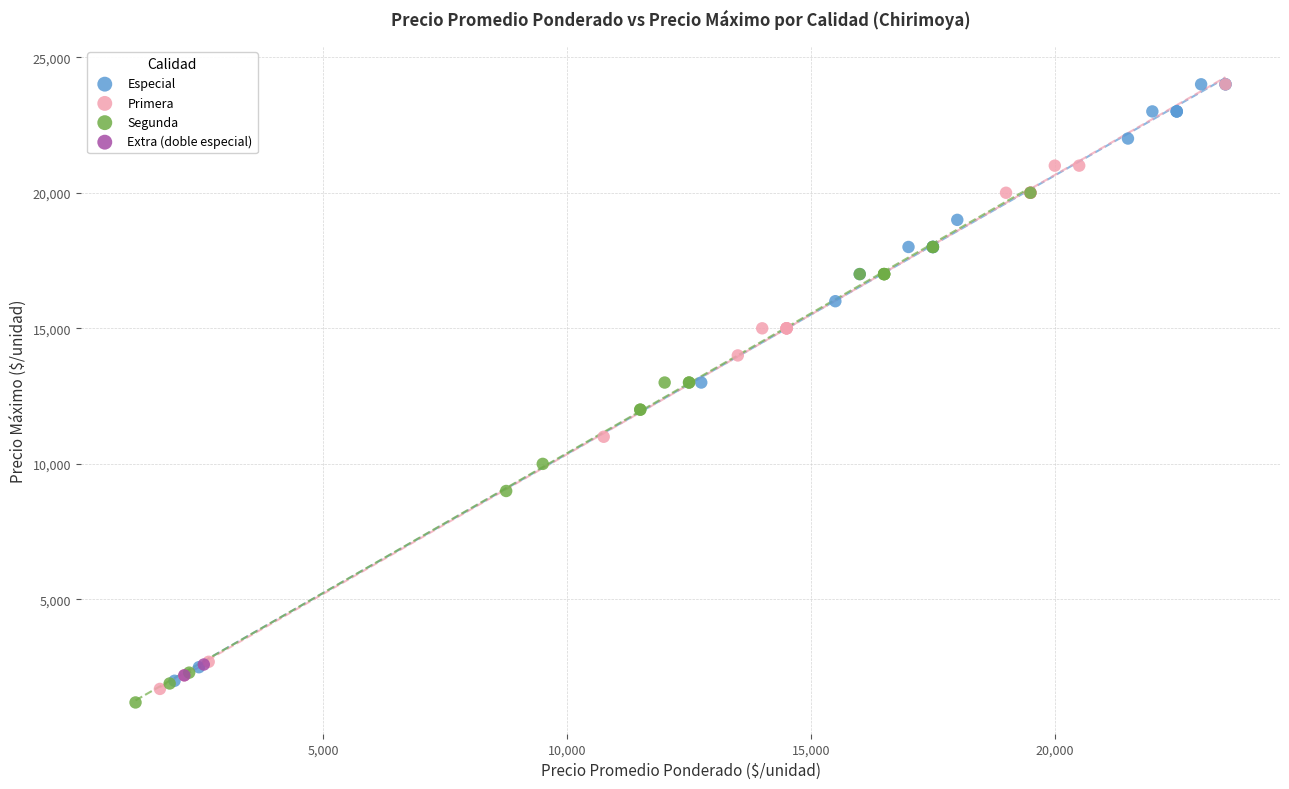

Which series reaches the minimum Y coordinate?

Segunda